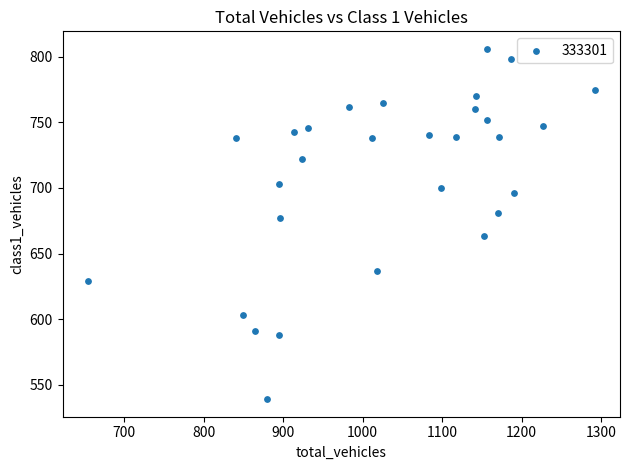

What is the range of X values (max minus min)?

638